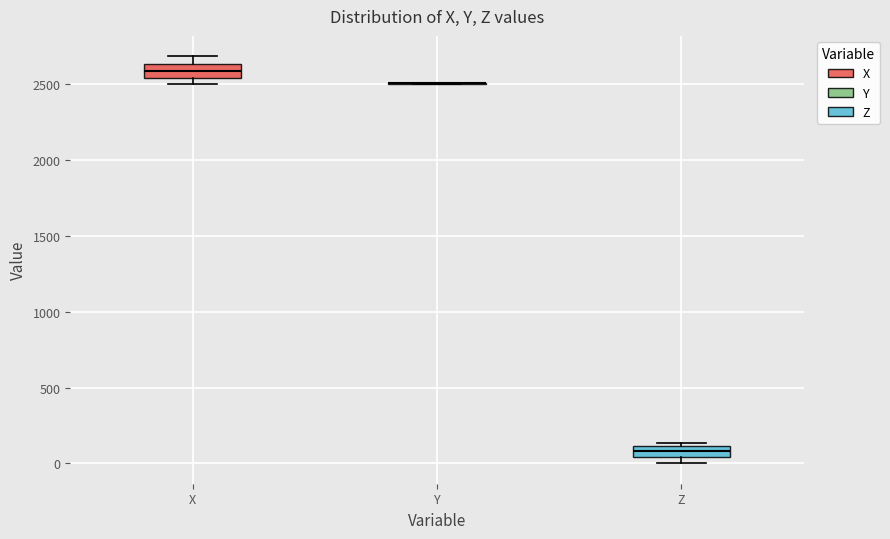

Where does the median line of the box for X sit on the y-axis? The values are not printed on the chart, so give them approximately, as read against the axis.

2600